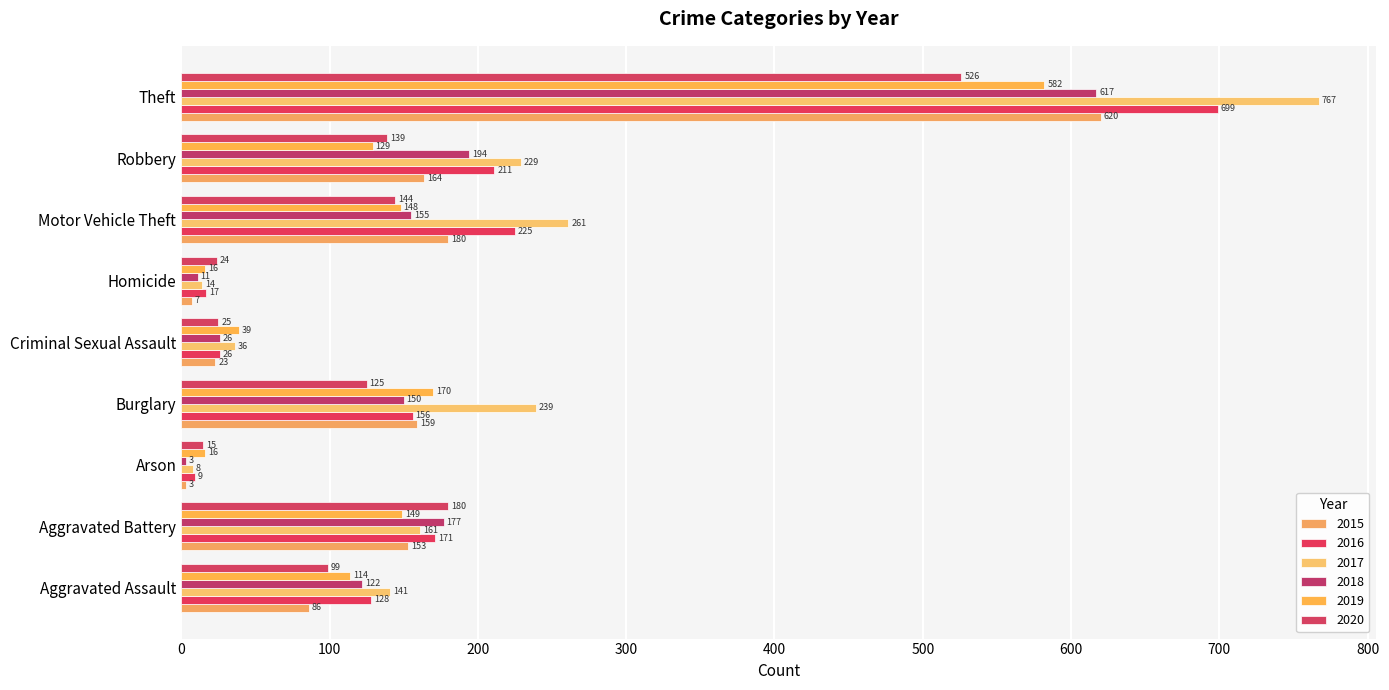

Which series has the largest total across all categories?

2017